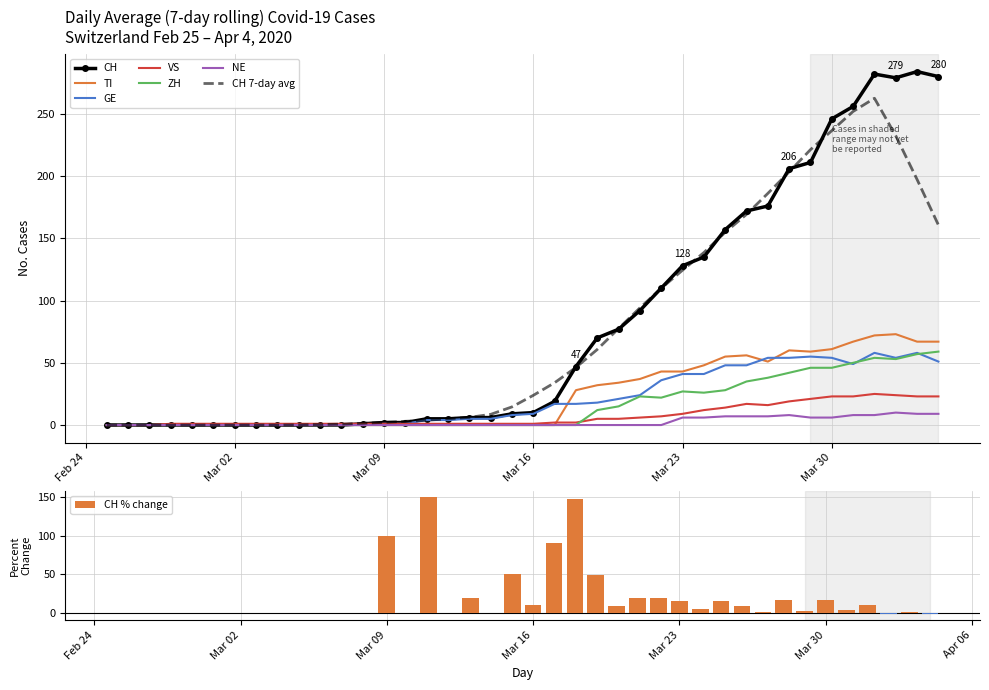

Reading left to right, transcribe all the data shown in this chart.

CH: 0	0	0	0	0	0	0	0	0	0	0	0	1	2	2	5	5	6	6	9	10	19	47	70	77	92	110	128	135	157	172	176	206	211	246	256	282	279	284	280
TI: 0	0	0	0	0	0	0	0	0	0	0	0	0	0	0	0	0	0	0	0	0	0	28	32	34	37	43	43	48	55	56	51	60	59	61	67	72	73	67	67
GE: 0	0	0	0	0	0	0	0	0	0	0	0	0	1	1	4	4	5	5	8	9	17	17	18	21	24	36	41	41	48	48	54	54	55	54	49	58	54	58	51
VS: 0	0	0	1	1	1	1	1	1	1	1	1	1	1	1	1	1	1	1	1	1	2	2	5	5	6	7	9	12	14	17	16	19	21	23	23	25	24	23	23
ZH: 0	0	0	0	0	0	0	0	0	0	0	0	0	0	0	0	0	0	0	0	0	0	0	12	15	23	22	27	26	28	35	38	42	46	46	50	54	53	57	59
NE: 0	0	0	0	0	0	0	0	0	0	0	0	0	0	0	0	0	0	0	0	0	0	0	0	0	0	0	6	6	7	7	7	8	6	6	8	8	10	9	9